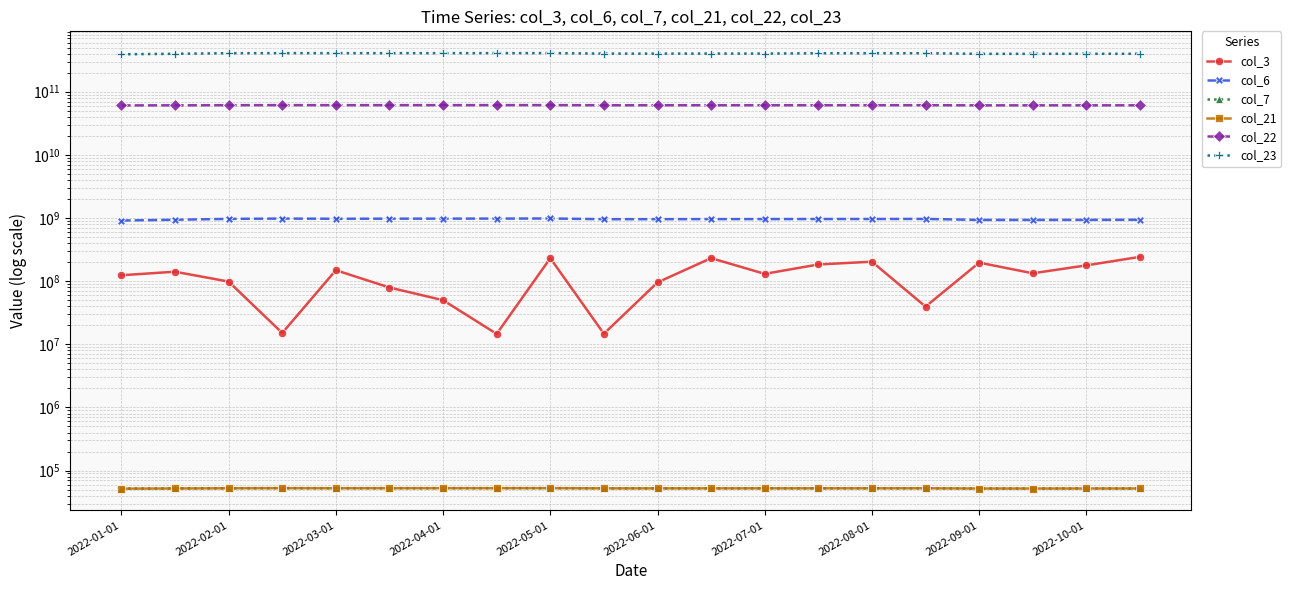

True or false: col_7 and col_22 cross at least once.

False